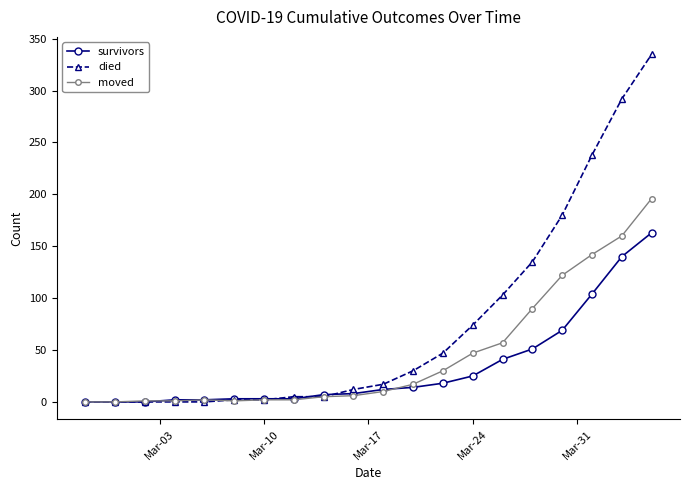

List the series in order of their overall mean, highest first.

died, moved, survivors